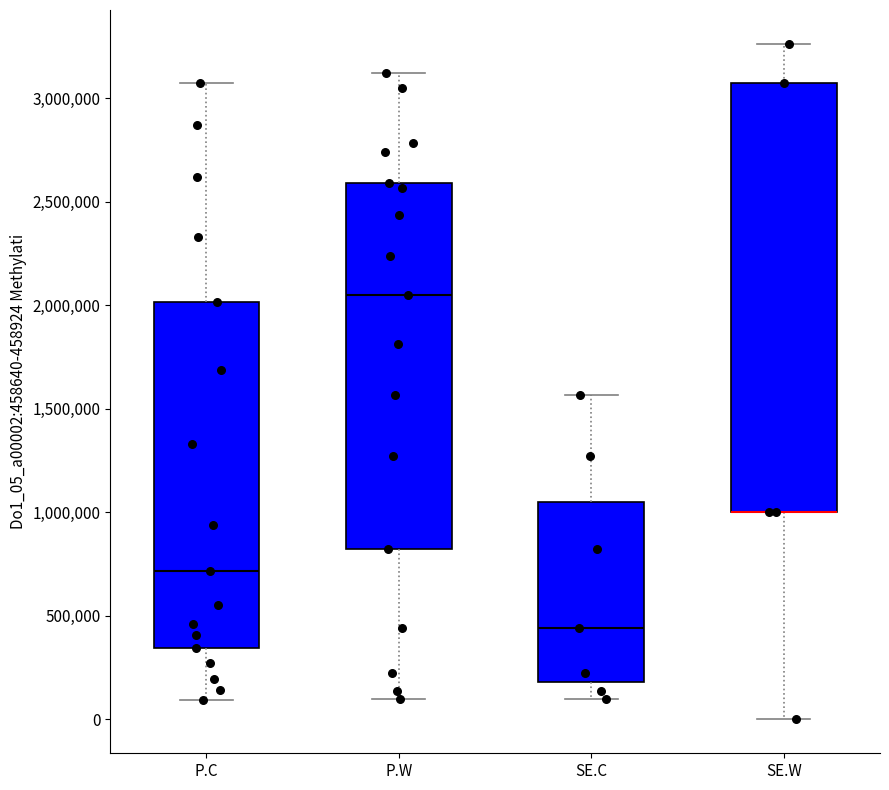

Reading left to right, read every box against the y-axis: the position of its median line, the range the box covers, and the ends of its whiskers. The values are not printed on the chart, so give them approximately, as read against the axis.

P.C: median 700000, box 350000 to 2000000, whiskers 100000 to 3050000
P.W: median 2050000, box 800000 to 2600000, whiskers 100000 to 3100000
SE.C: median 450000, box 200000 to 1050000, whiskers 100000 to 1550000
SE.W: median 1000000 (drawn on the box's lower edge), box 1000000 to 3050000, whiskers 0 to 3250000